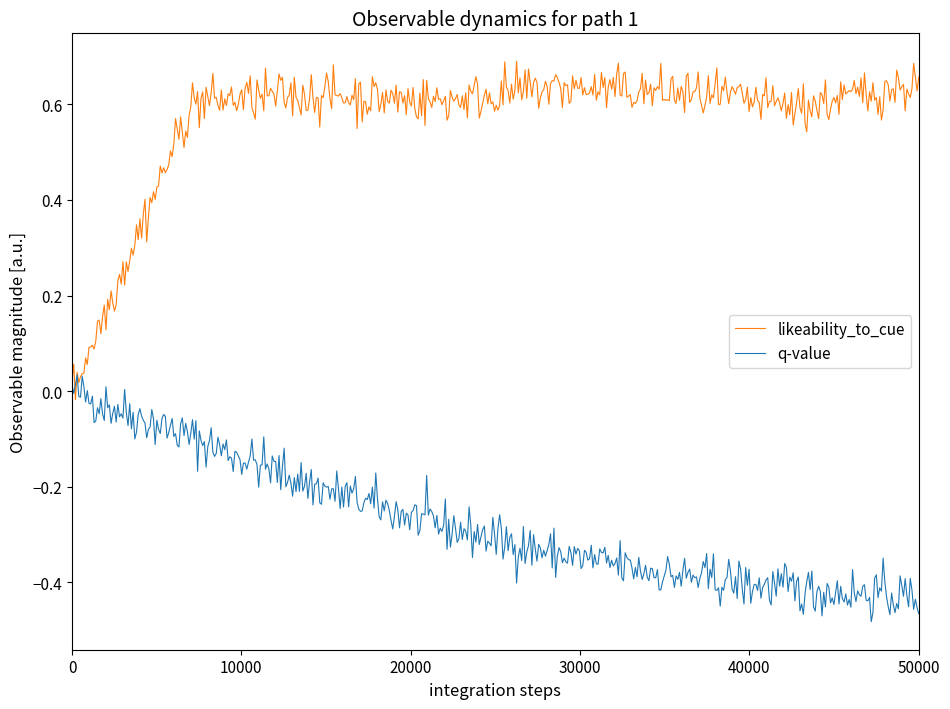

Which series has the largest total across all categories?

likeability_to_cue